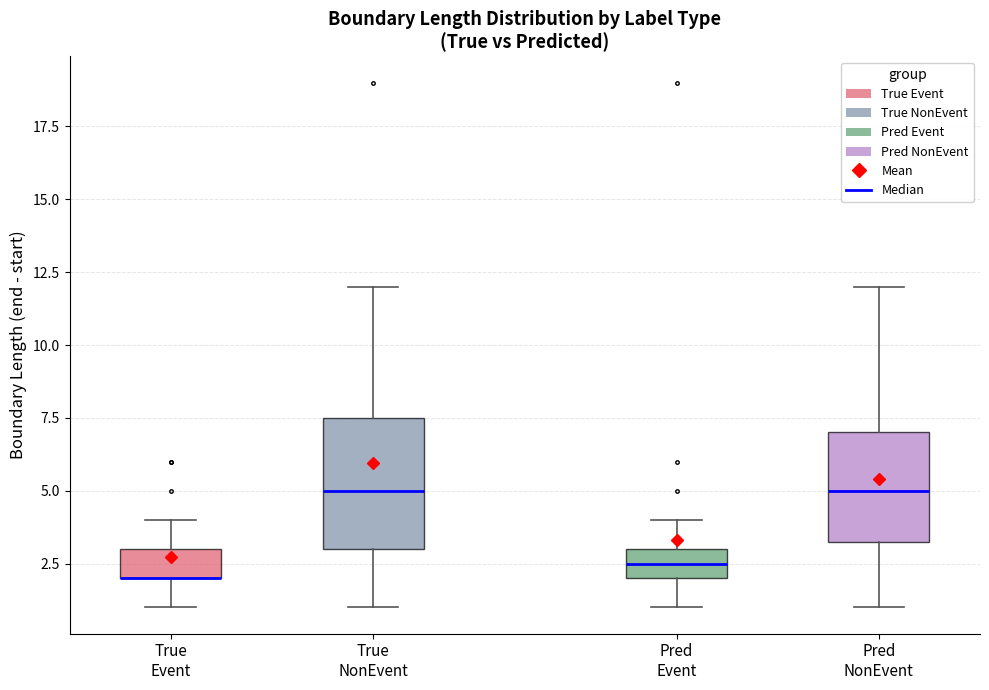

Reading left to right, read every box against the y-axis: the position of its median line, the range the box covers, and the ends of its whiskers. The values are not printed on the chart, so give them approximately, as read against the axis.

True Event: median 2.0 (drawn on the box's lower edge), box 2.0 to 3.0, whiskers 1.0 to 4.0
True NonEvent: median 5.0, box 3.0 to 7.5, whiskers 1.0 to 12.0
Pred Event: median 2.5, box 2.0 to 3.0, whiskers 1.0 to 4.0
Pred NonEvent: median 5.0, box 3.5 to 7.0, whiskers 1.0 to 12.0